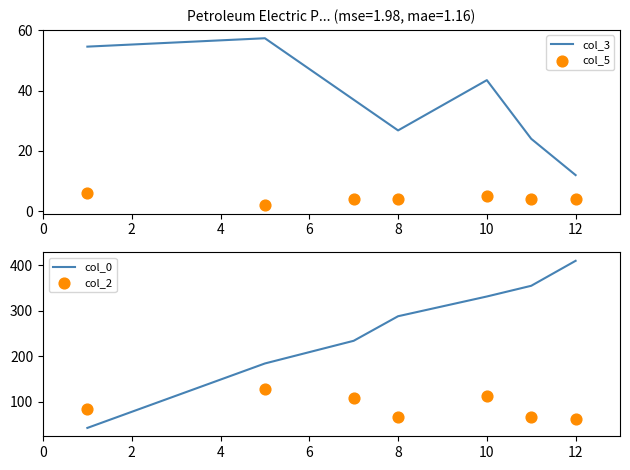

Which series has the largest total across all categories?

col_0